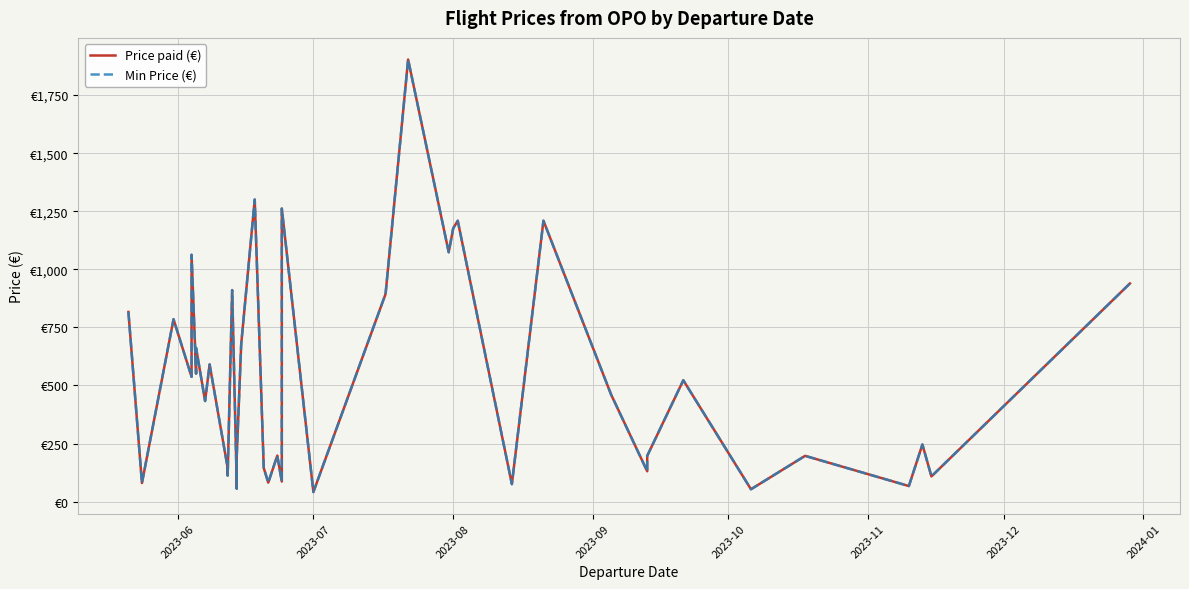

What is the difference between the maximum and second lowest values in the Price paid (€) series?

1849.5